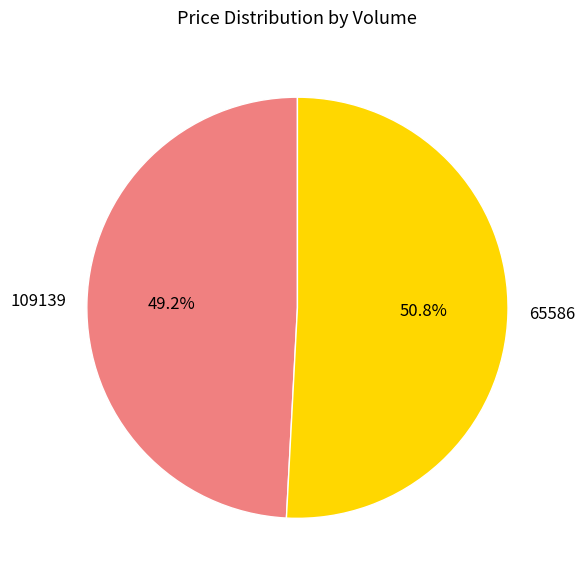

What percentage do 65586 and 109139 together represent?

100.0%